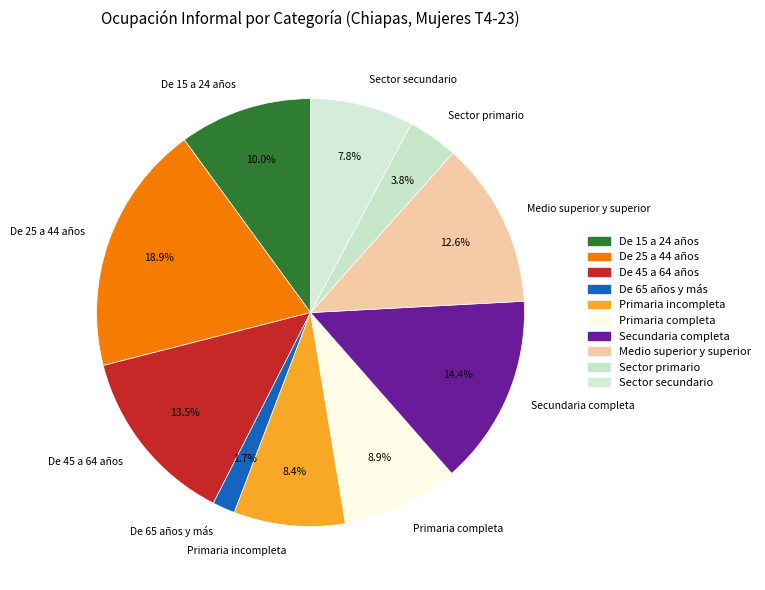

Approximately how many times larger is the value at Primaria incompleta compared to Medio superior y superior?

0.7